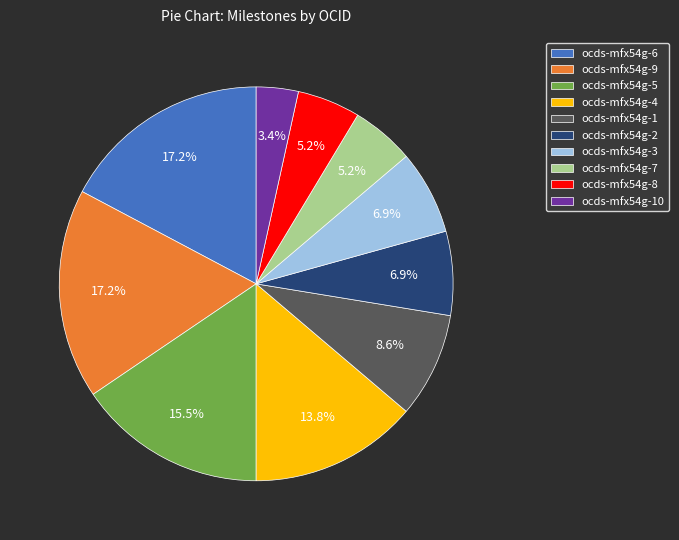

Is there any slice that represents more than half of the pie?

No